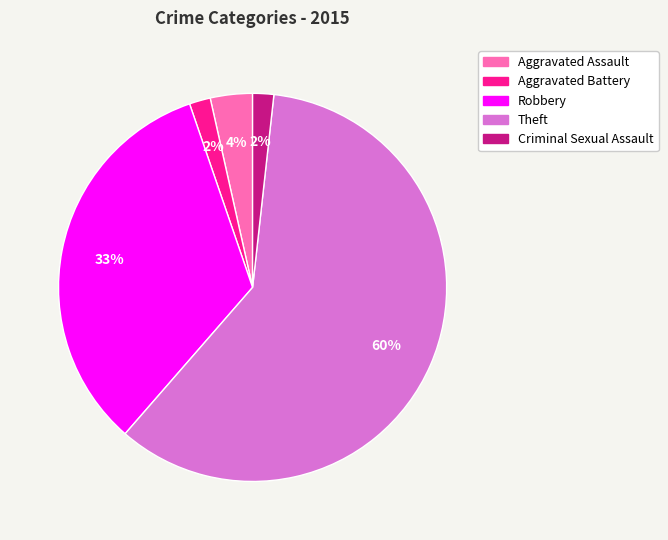

Do Robbery and Aggravated Assault together represent more than half of the pie?

No